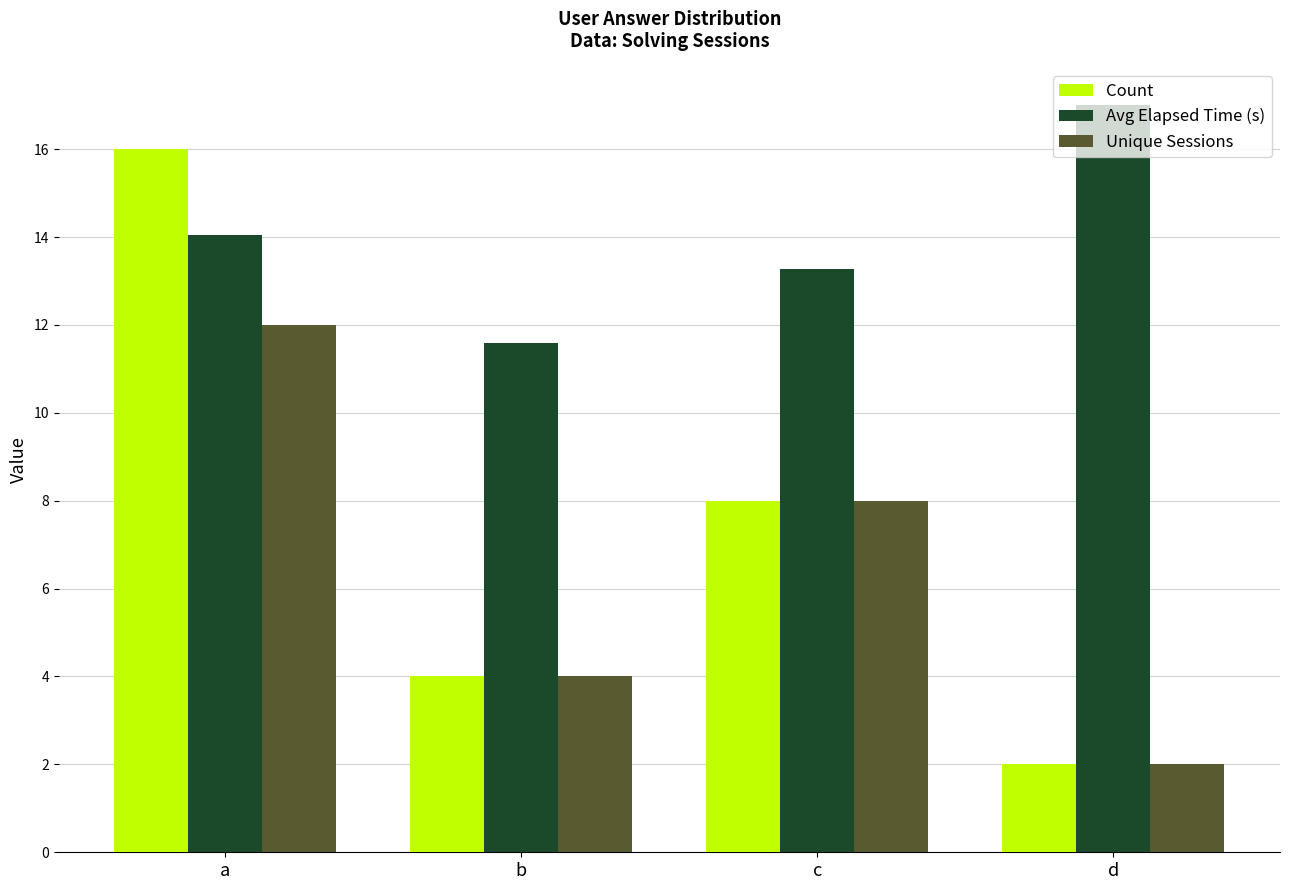

List the labels in order of Count value, smallest first.

d, b, c, a